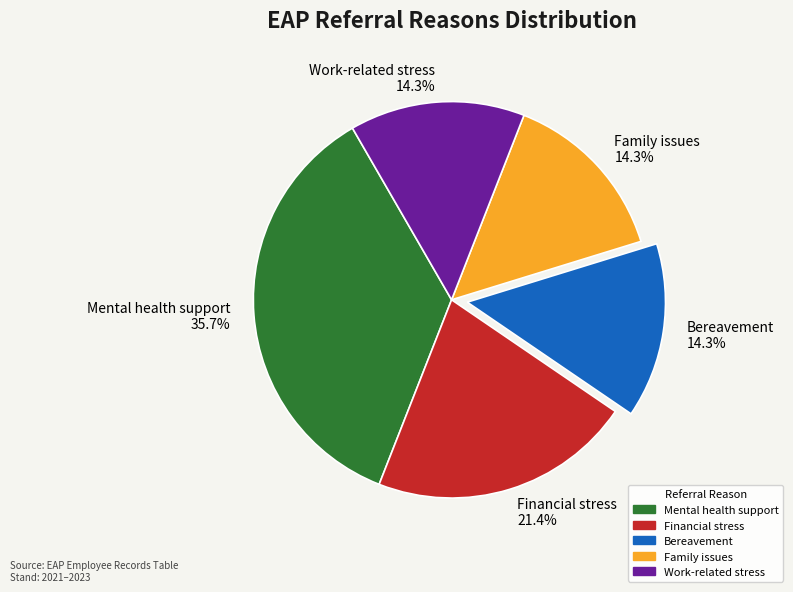

Which category has the biggest portion of the pie?

Mental health support